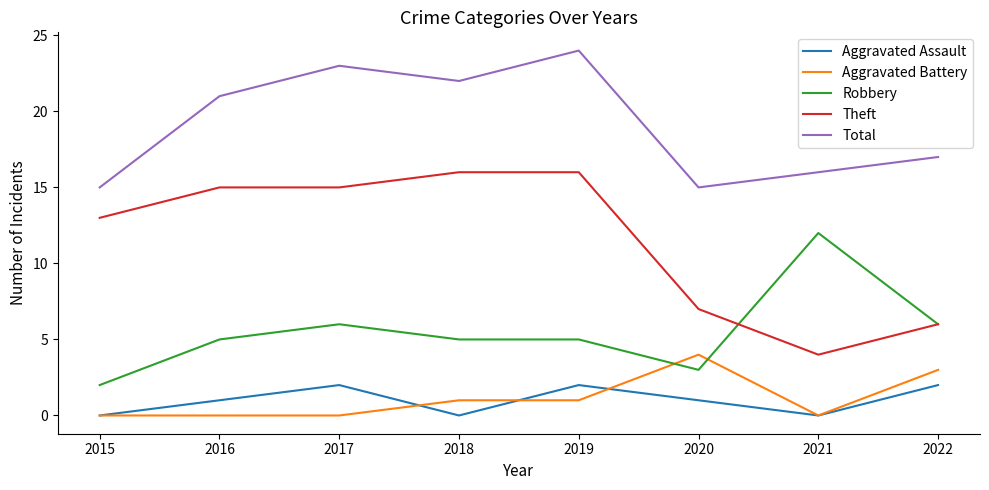

What is the difference between the Theft values at 2021 and 2019?

12